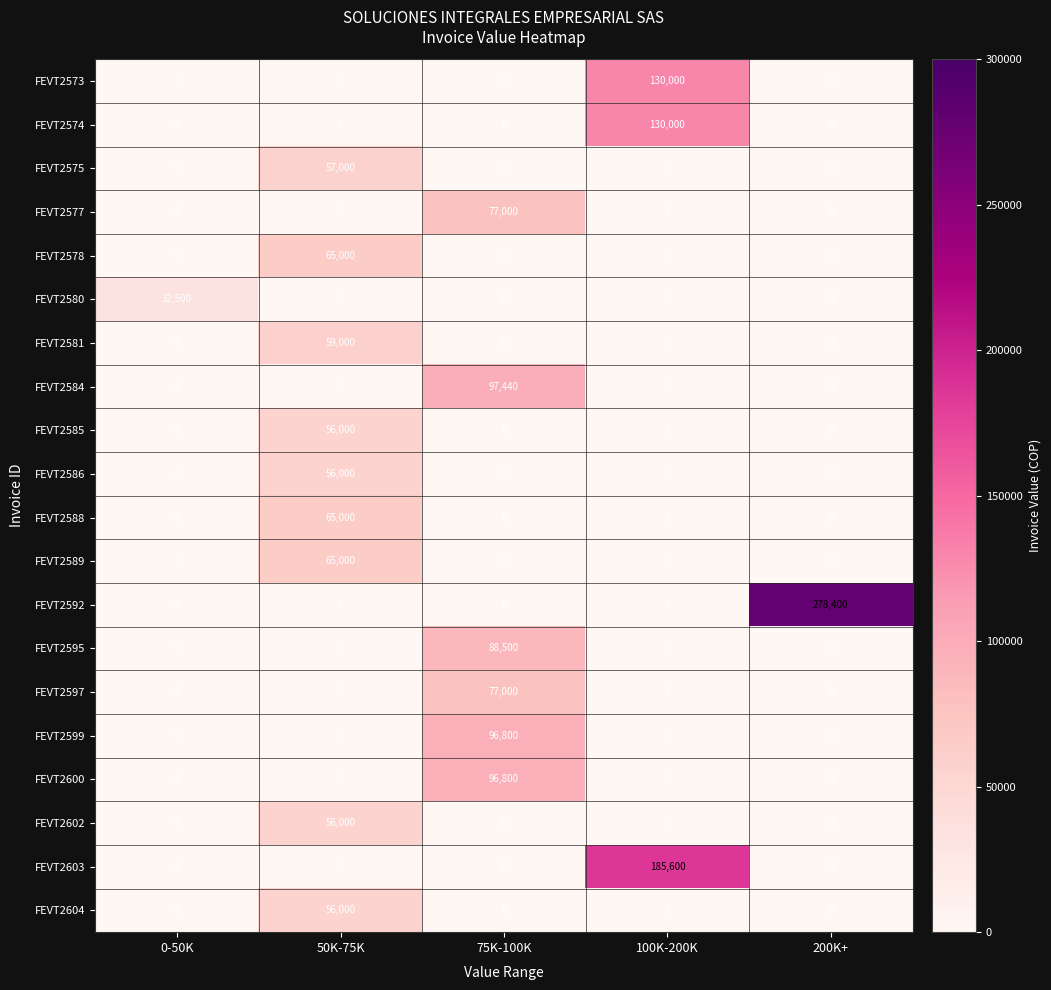

What is the highest value of the FEVT2599 series?

96800